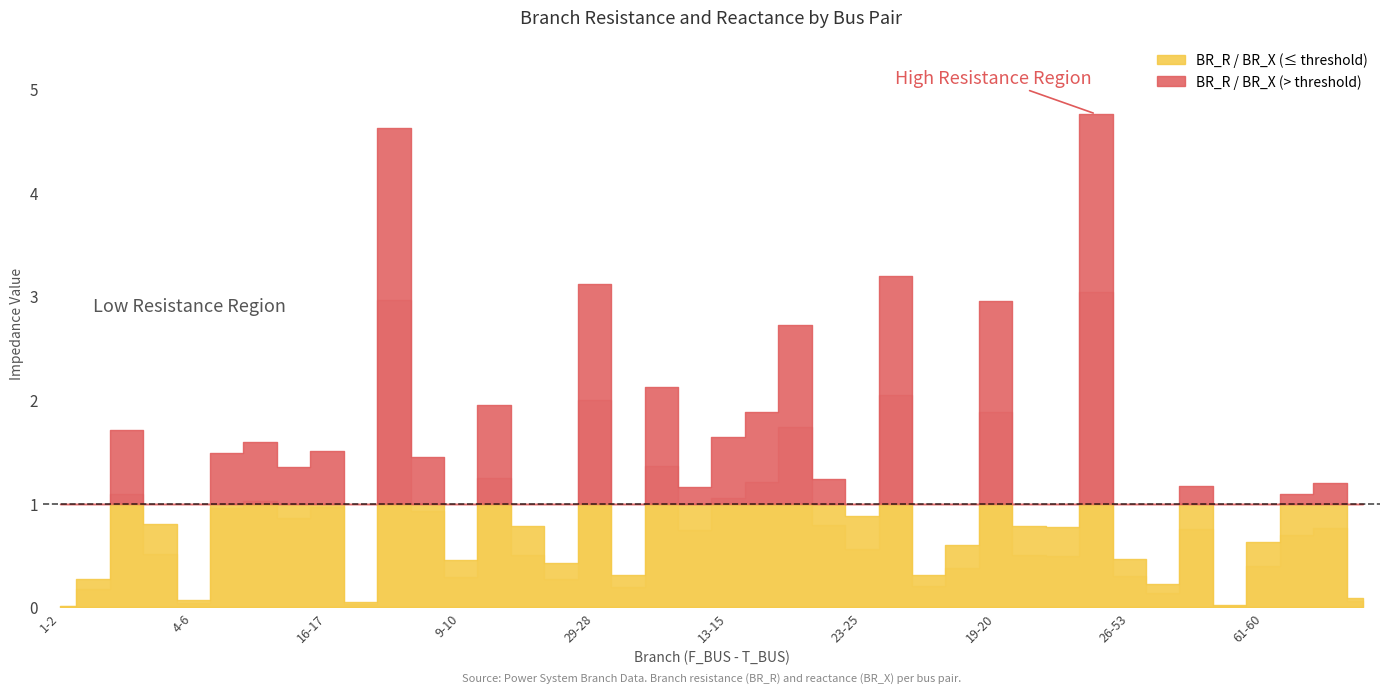

In BR_R, how many points are lower than both neighbors (excluding endpoints)?

12